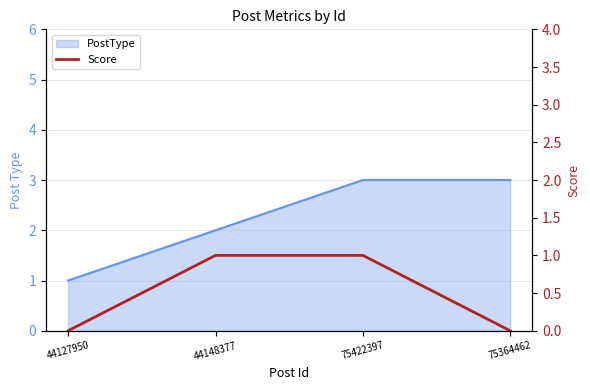

List the labels in order of value, smallest first.

44127950, 75364462, 44148377, 75422397